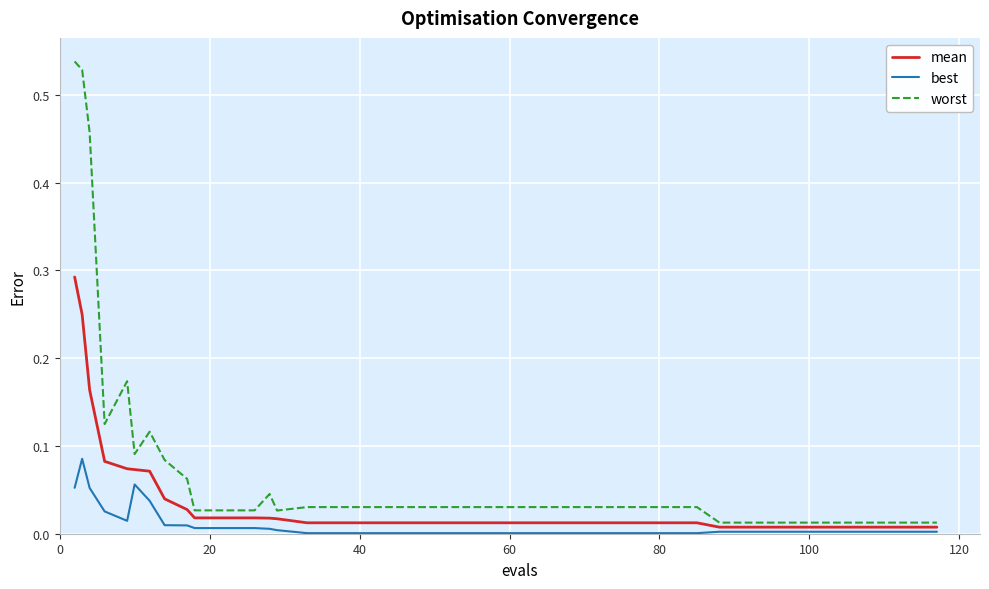

Which series has the widest spread of values?

worst